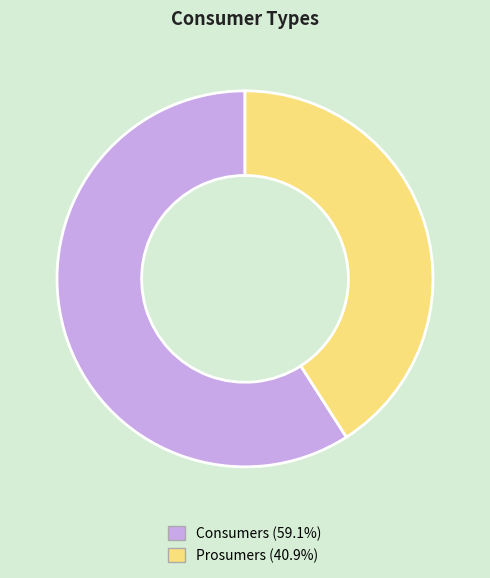

What is the ratio of the value at Consumers to the value at Prosumers?

1.4